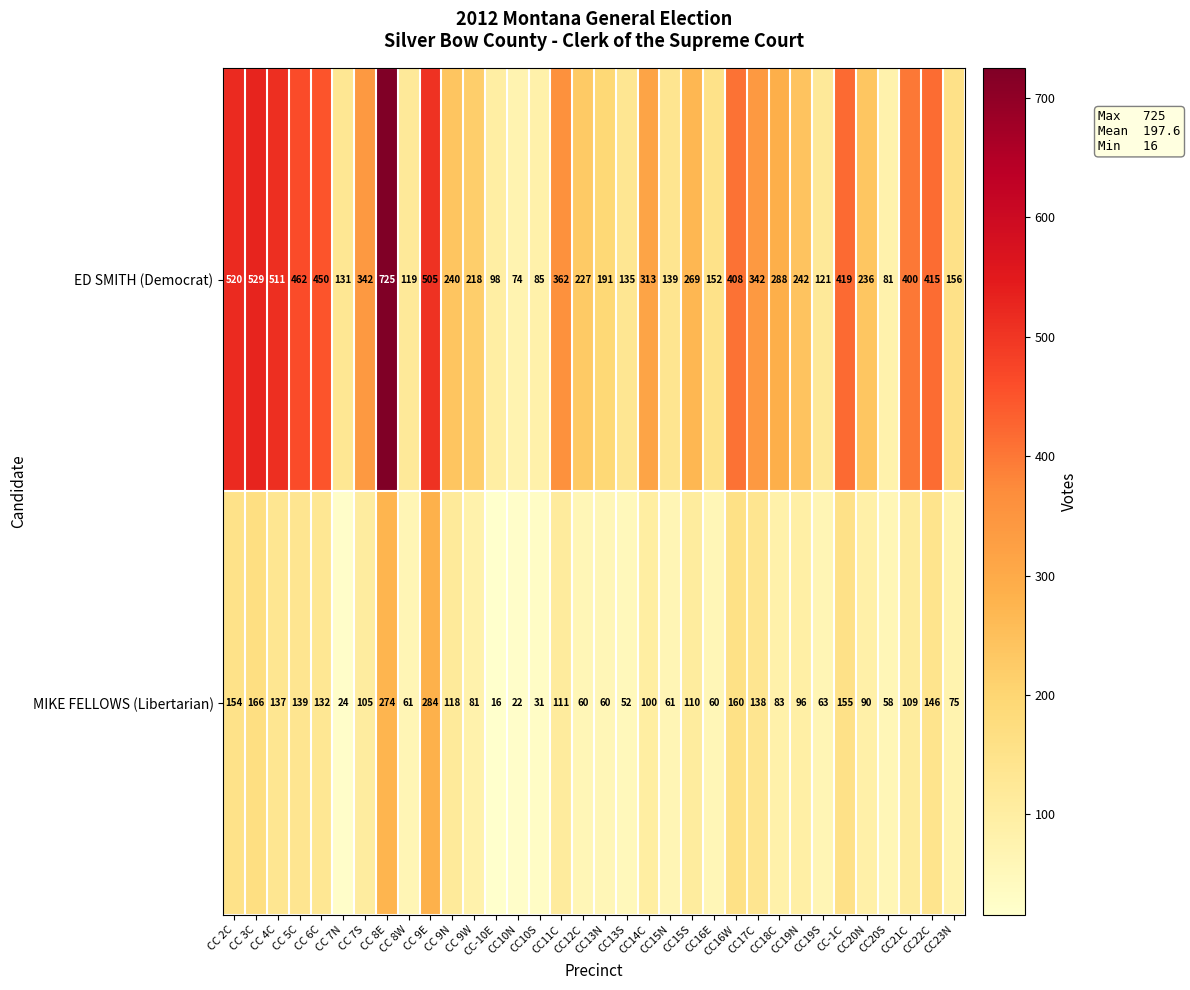

Which series has the largest range (max minus min)?

ED SMITH (Democrat)